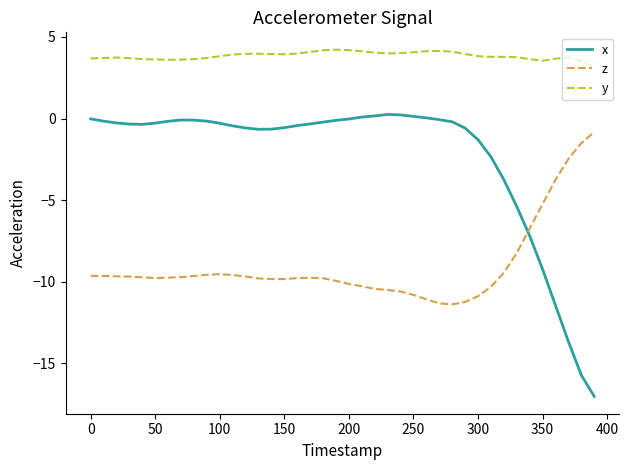

Which series has the largest total across all categories?

y